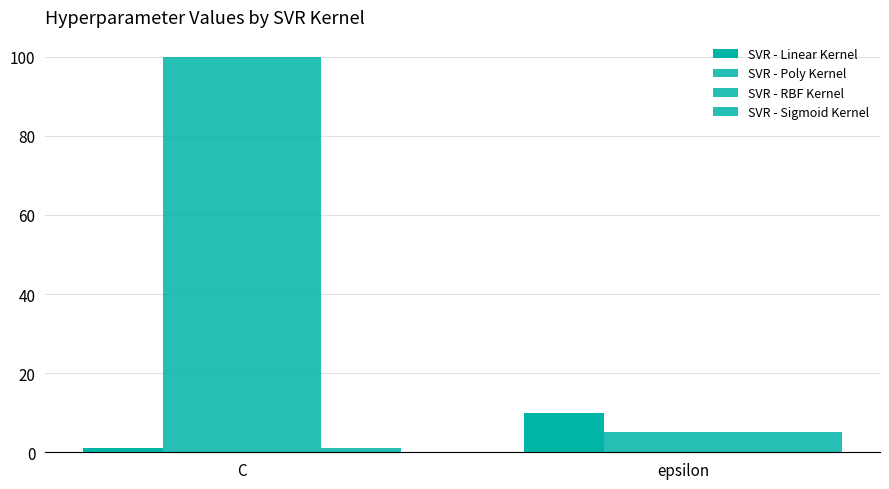

Rank the categories by SVR - Poly Kernel value from lowest to highest.

epsilon, C